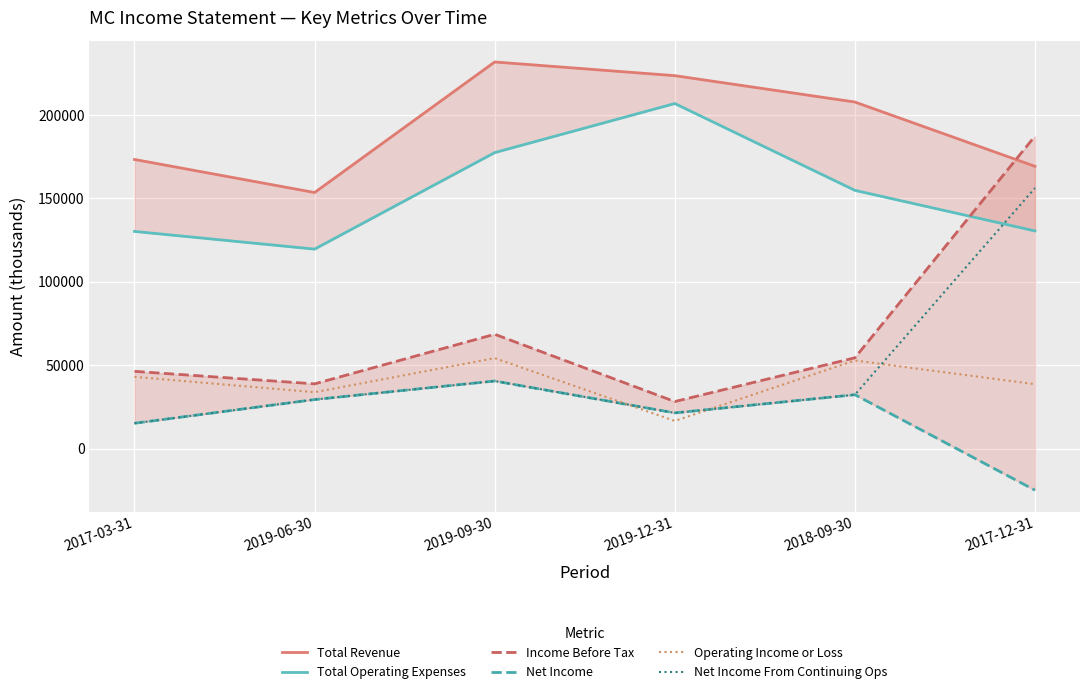

What is the minimum value shown in the chart?

-24800